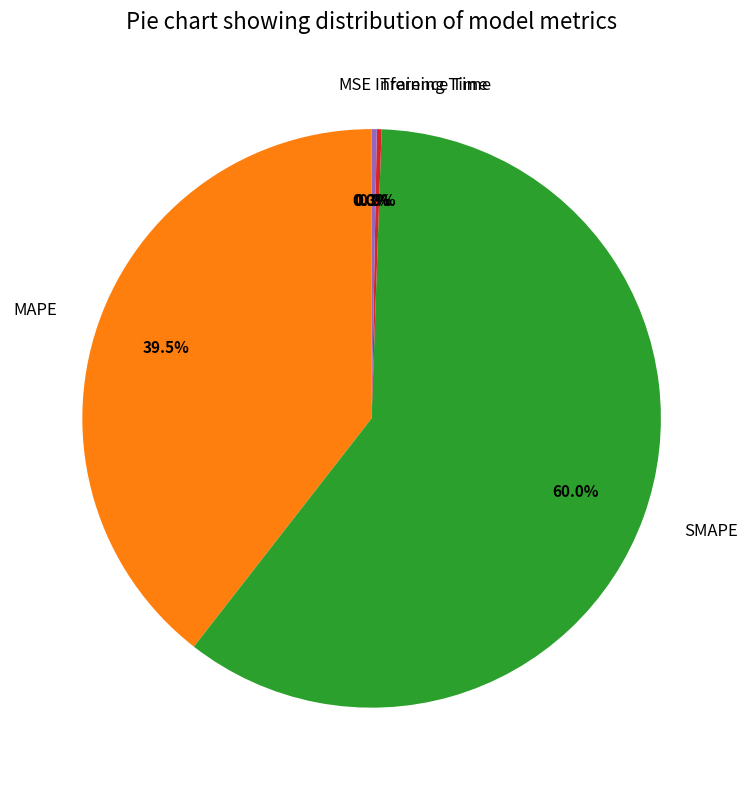

Which has a higher value, Inference Time or MAPE?

MAPE